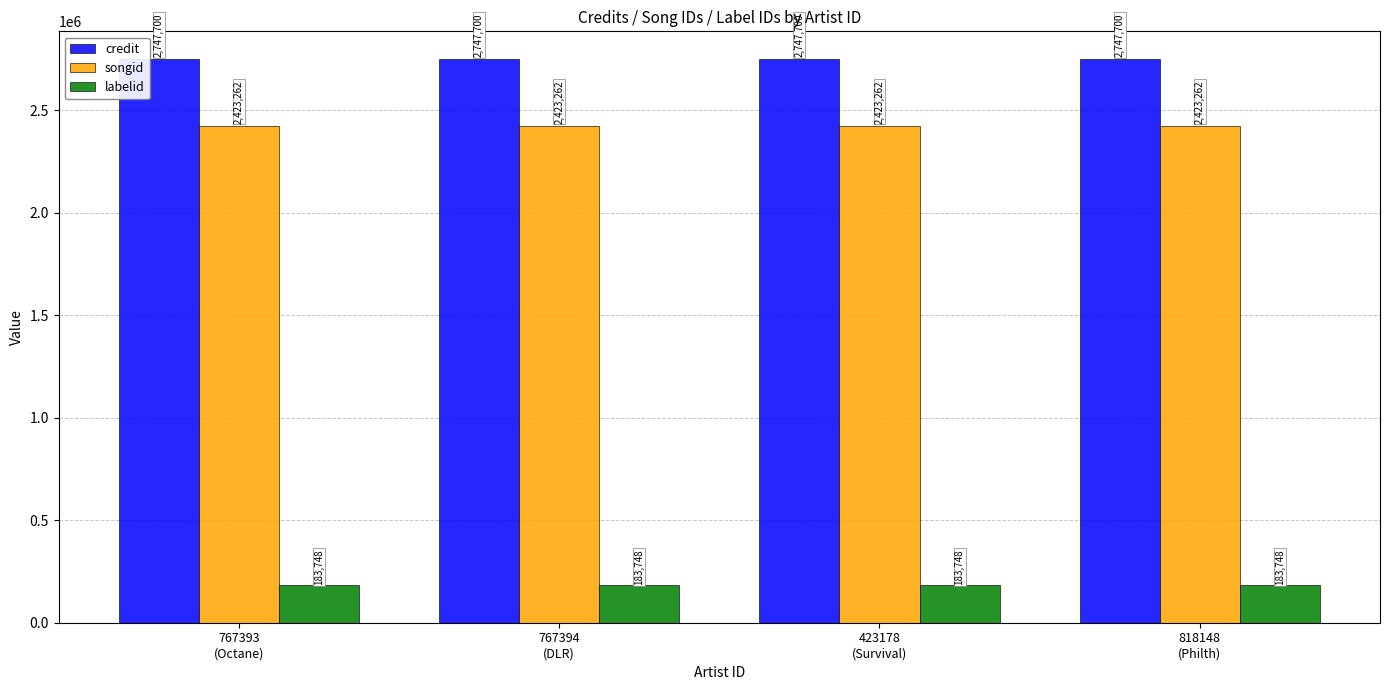

What is the label of the 1st bar from the right?

818148
(Philth)